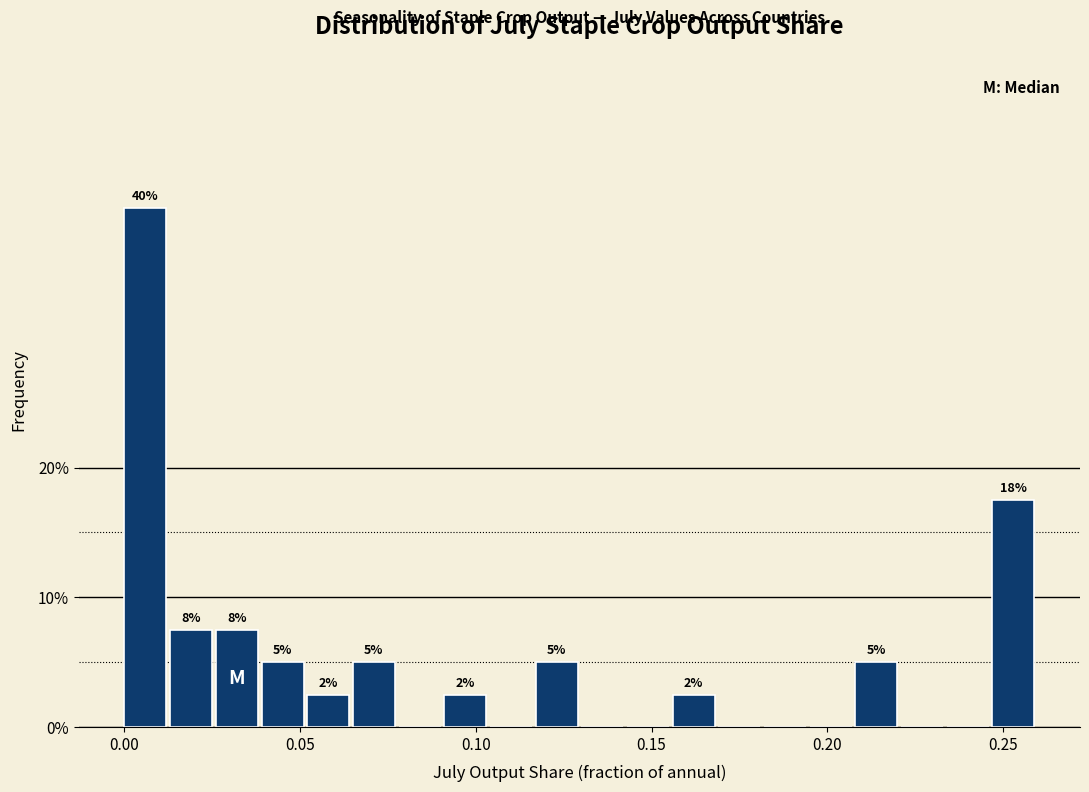

Around what value on the x-axis is the tallest bar? Give the approximate position of its centre, as read against the axis.

0.005